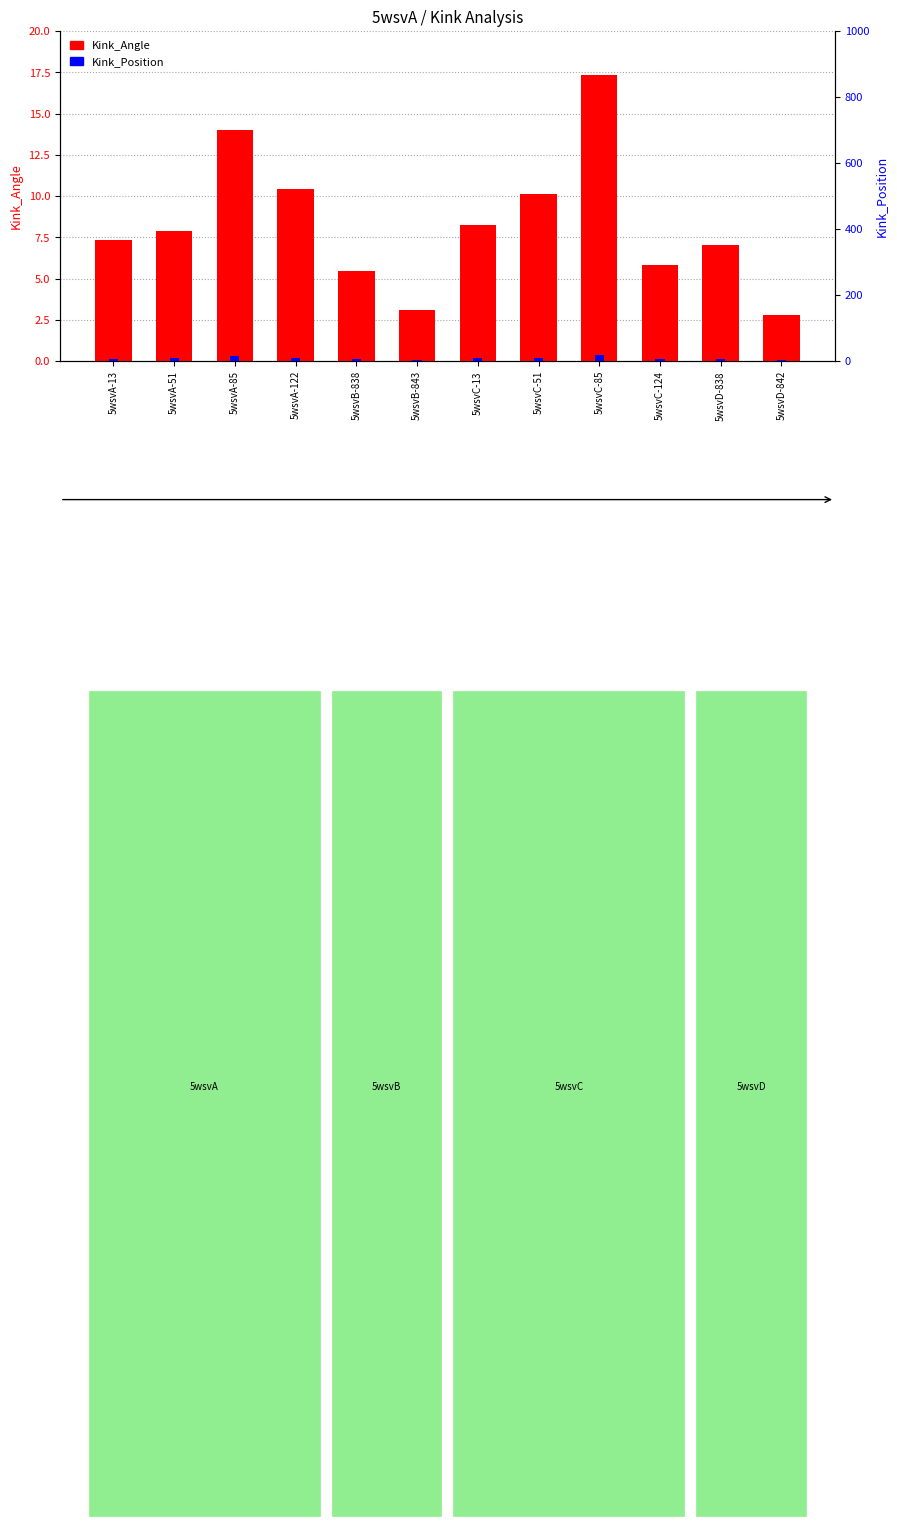

What is the average value of the Kink_Angle series?

8.3